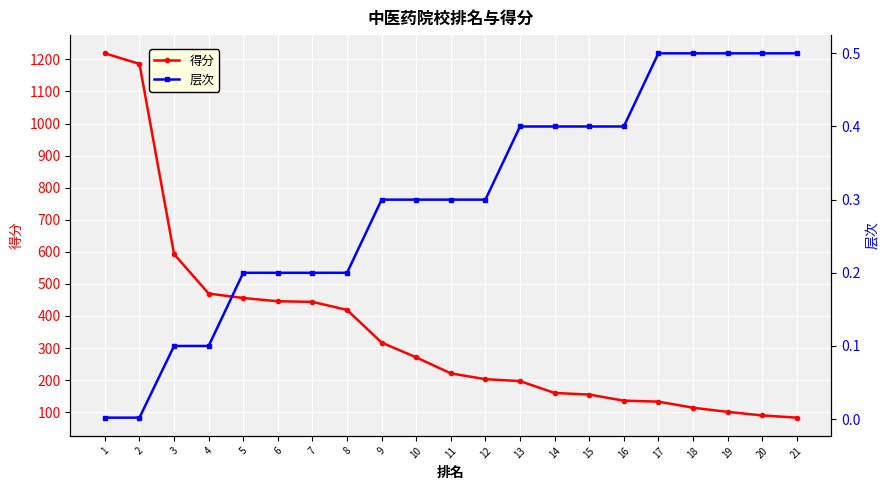

What is the value of the 得分 point at the 3rd from the left?

593